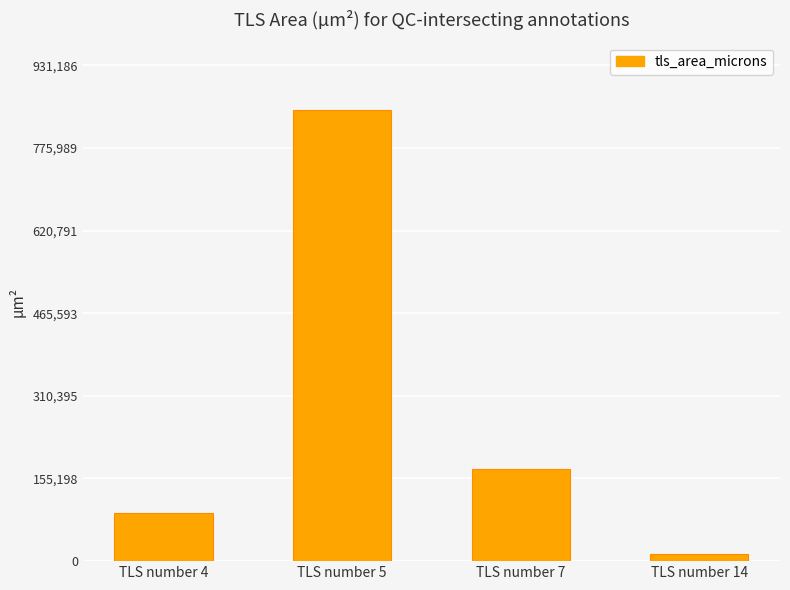

What is the greatest value displayed?

846533.1